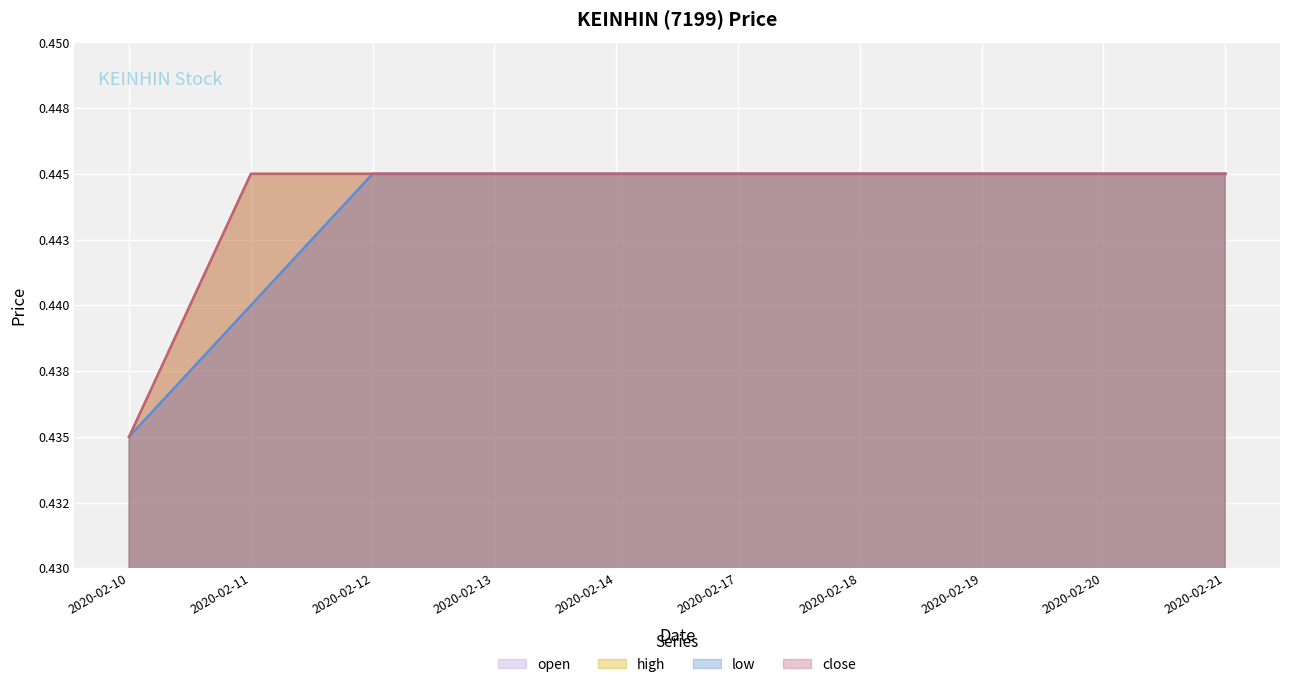

Reading right to left, list all the values displayed in this chart.

open: 0.4	0.4	0.4	0.4	0.4	0.4	0.4	0.4	0.4	0.4
high: 0.4	0.4	0.4	0.4	0.4	0.4	0.4	0.4	0.4	0.4
low: 0.4	0.4	0.4	0.4	0.4	0.4	0.4	0.4	0.4	0.4
close: 0.4	0.4	0.4	0.4	0.4	0.4	0.4	0.4	0.4	0.4